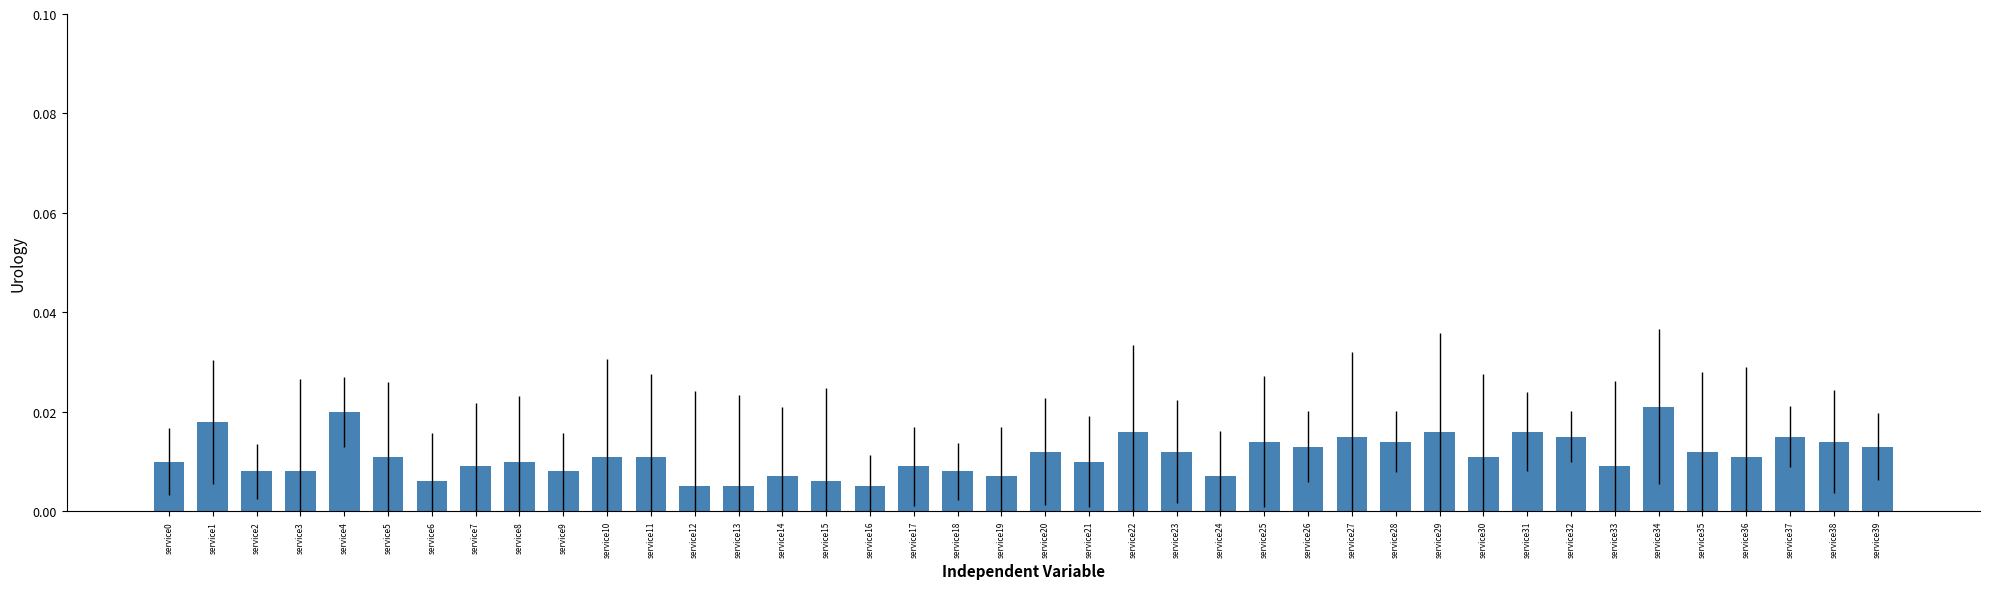

Which category has the highest value across all series?

service34